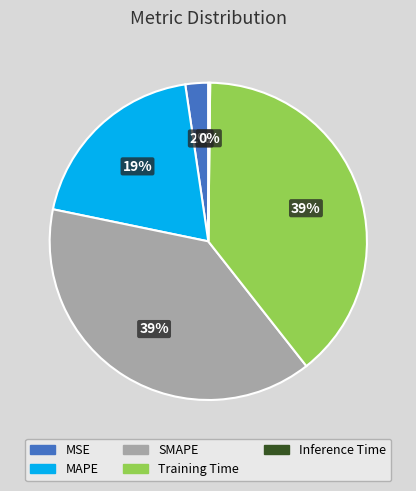

What percentage is the MAPE slice, to the nearest percent?

19%